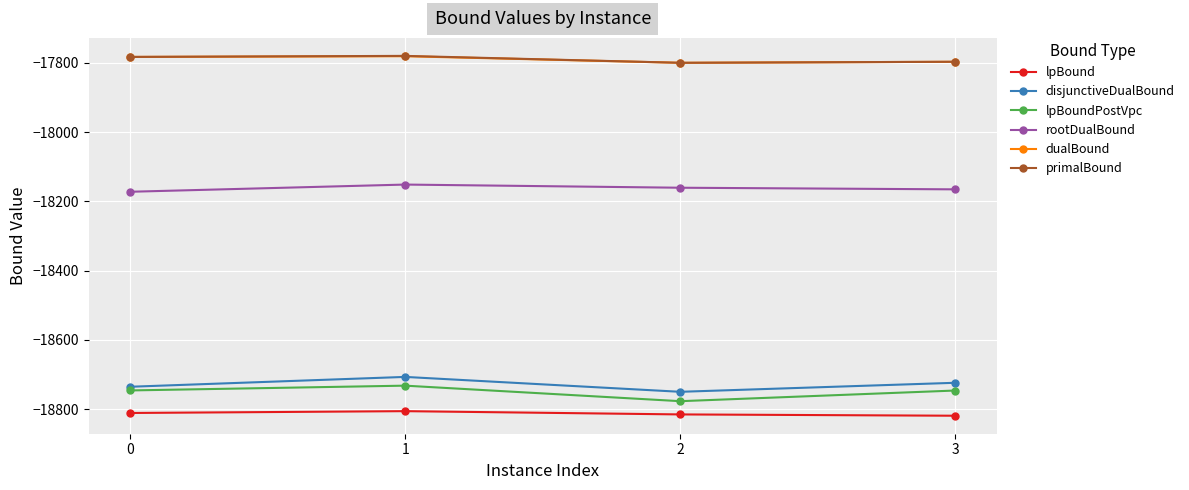

True or false: disjunctiveDualBound has more than 2 points higher than both neighbors.

False